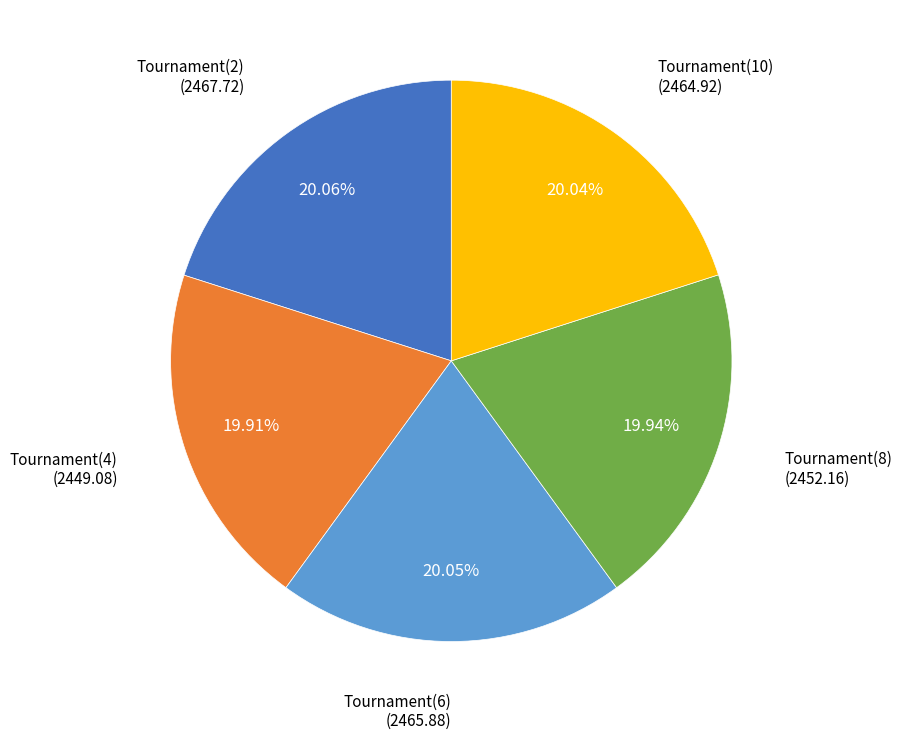

Count the number of slices in the pie.

5